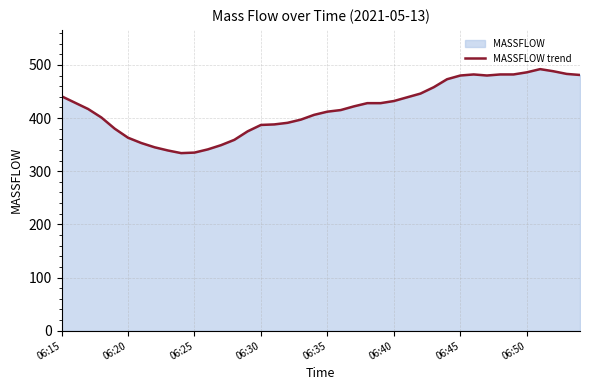

Is it true that the value at 06:40 is 228?

False